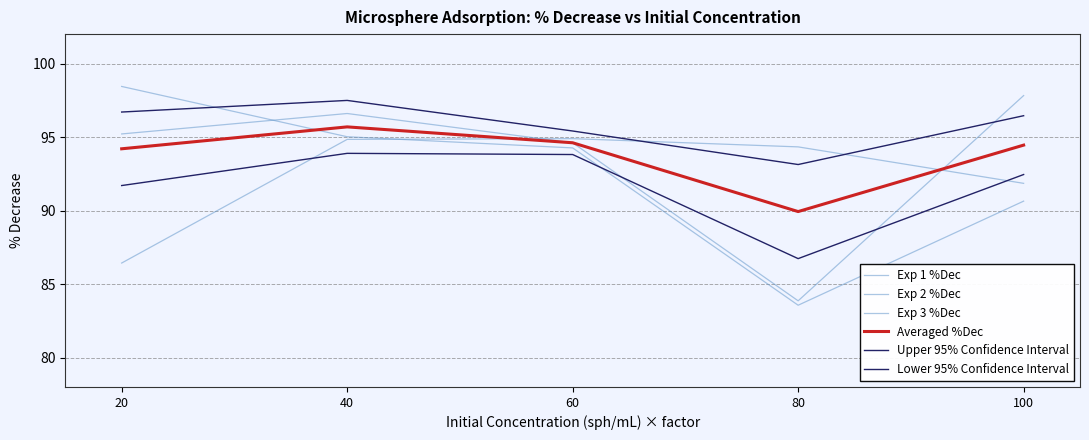

Rank the series by their maximum value, from highest to lowest.

Exp 3 %Dec, Exp 1 %Dec, Upper 95% Confidence Interval, Averaged %Dec, Exp 2 %Dec, Lower 95% Confidence Interval